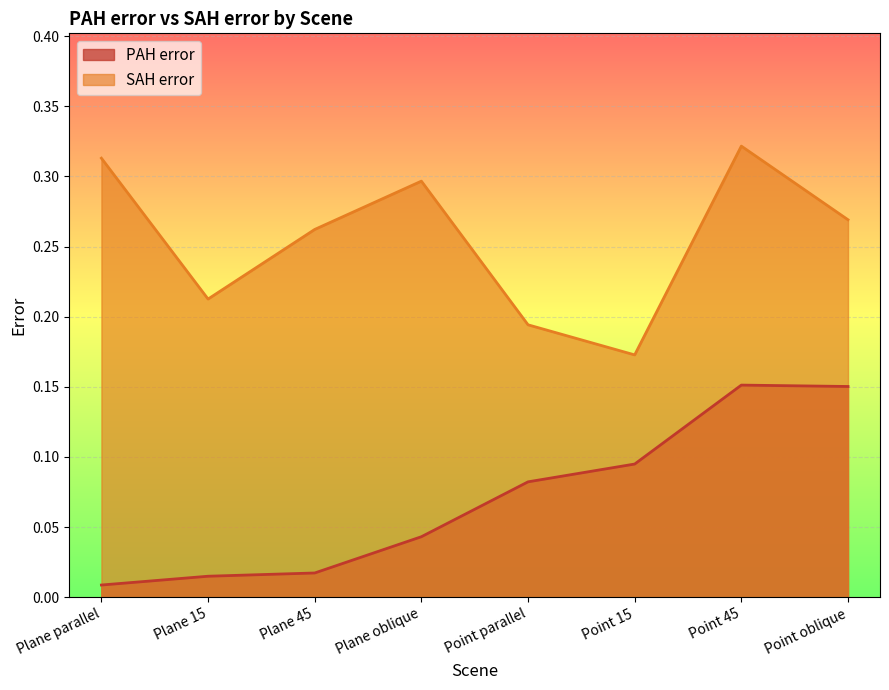

What is the difference between the maximum and minimum values in the PAH error series?

0.1